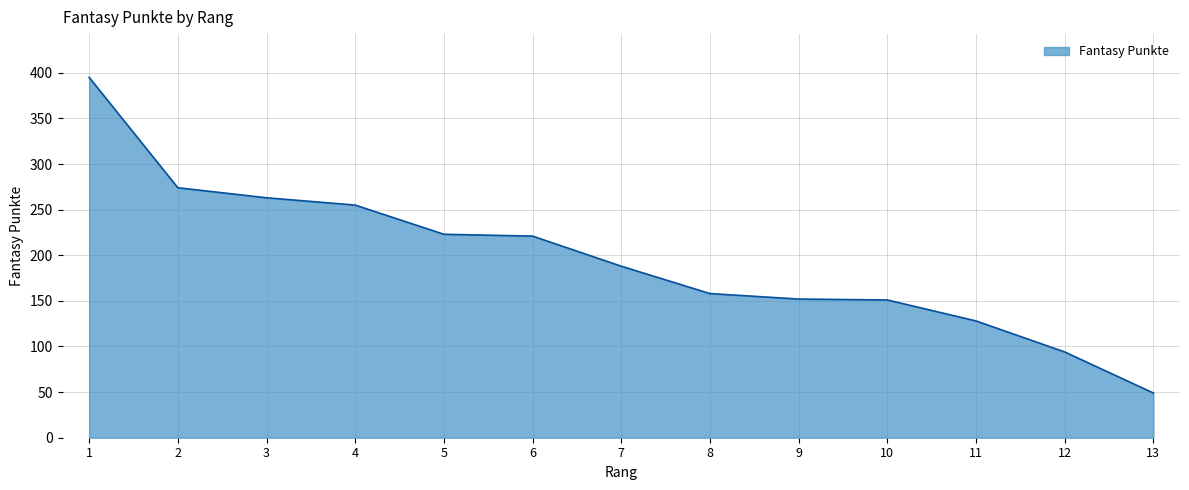

True or false: the data shows 439 at 2.

False